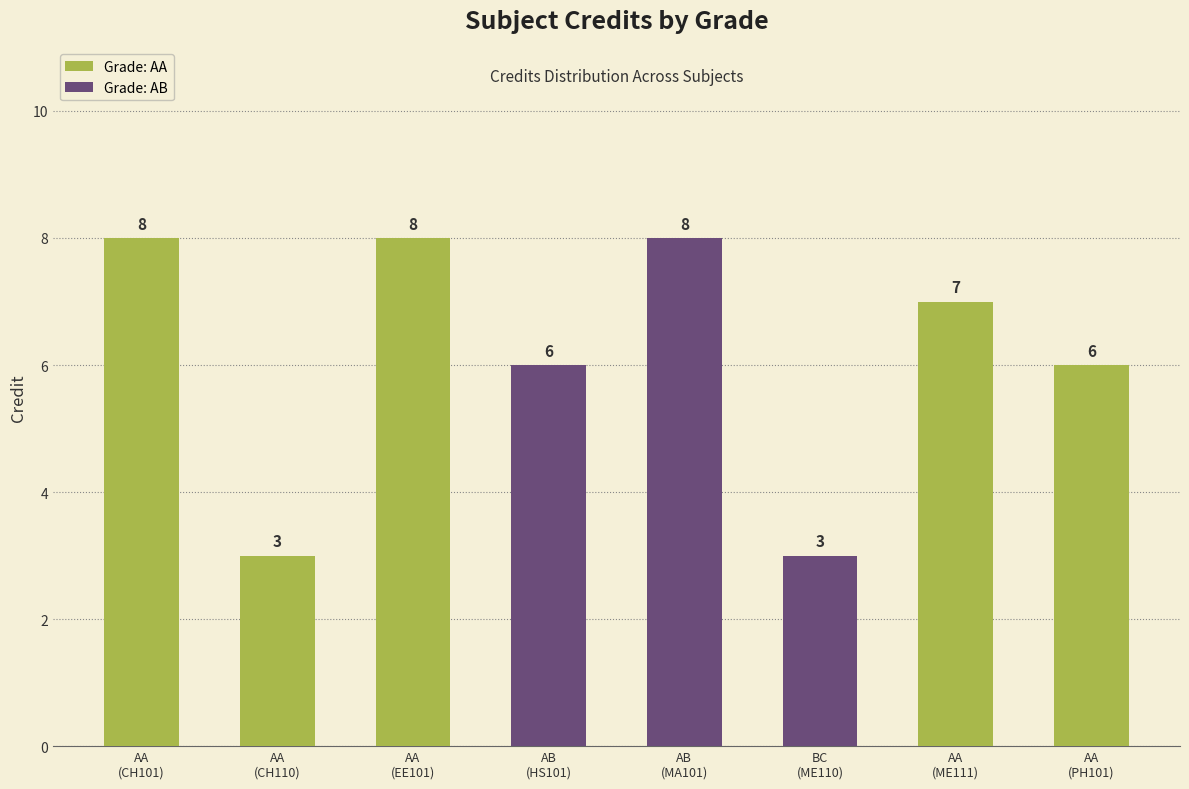

Reading left to right, extract all data points from this chart.

8	3	8	6	8	3	7	6